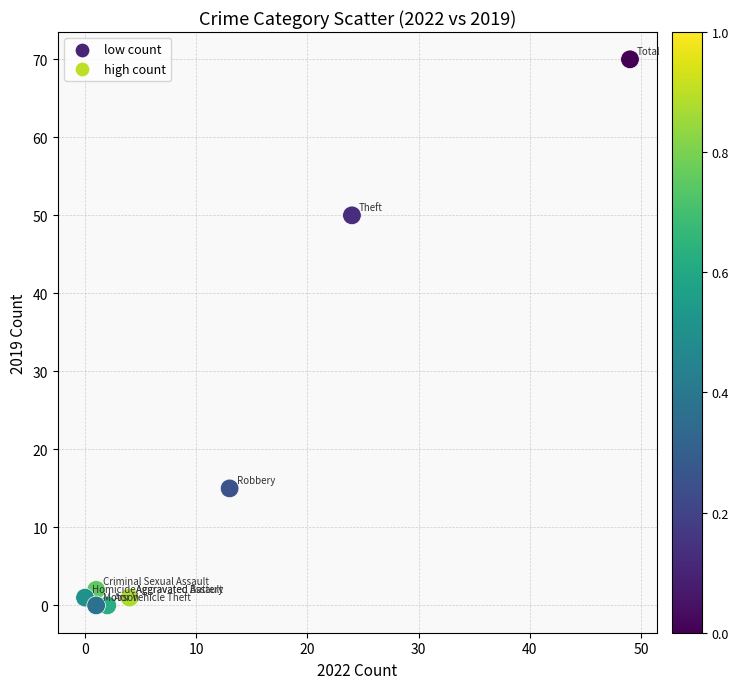

What Y value in the scatter plot is closest to 35?

50